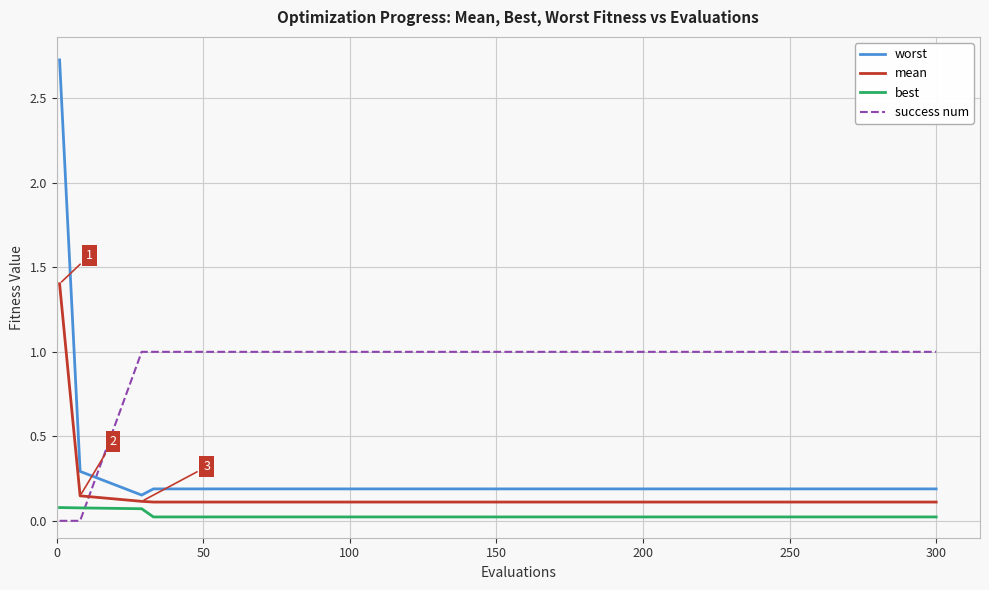

Is this an area chart (filled region under the line)?

No